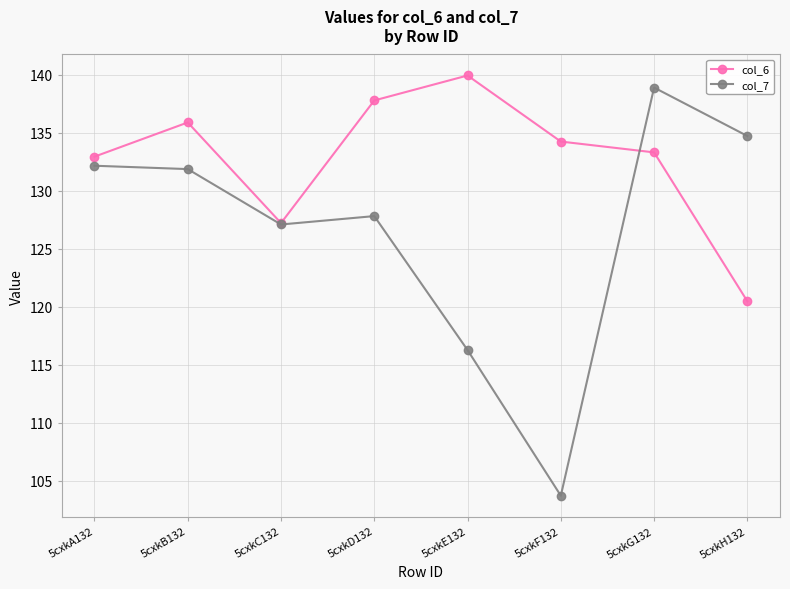

Does the chart have visible grid lines?

Yes